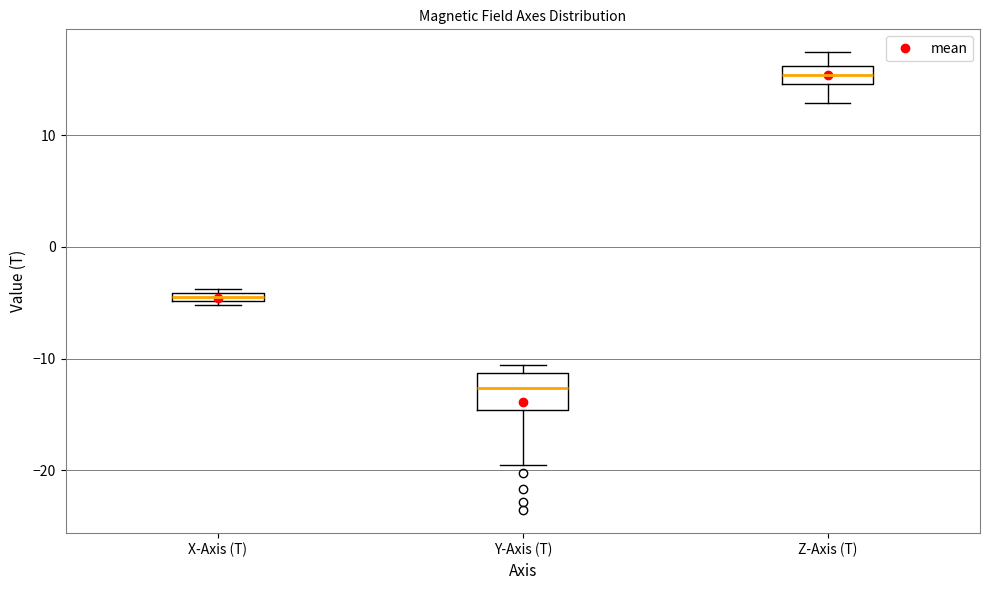

Which box is the tallest, from its lower edge to its upper edge?

Y-Axis (T)